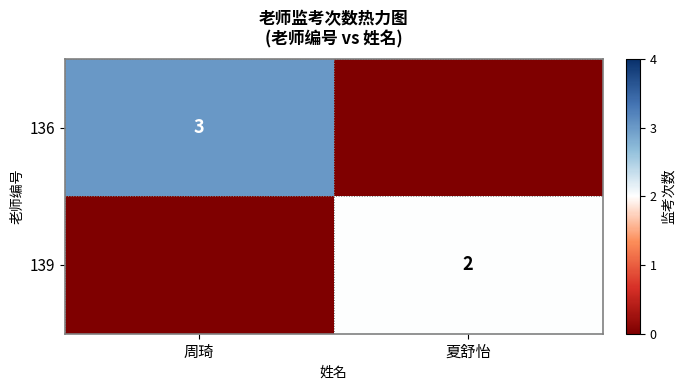

What is the difference between the highest and lowest values at 夏舒怡?

2